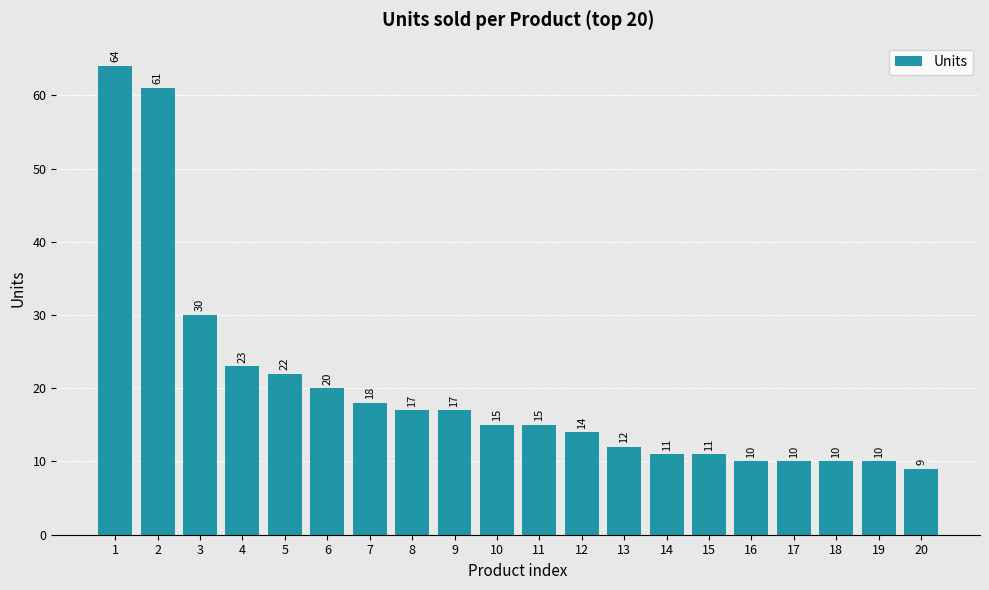

Reading left to right, list all the values displayed in this chart.

64	61	30	23	22	20	18	17	17	15	15	14	12	11	11	10	10	10	10	9